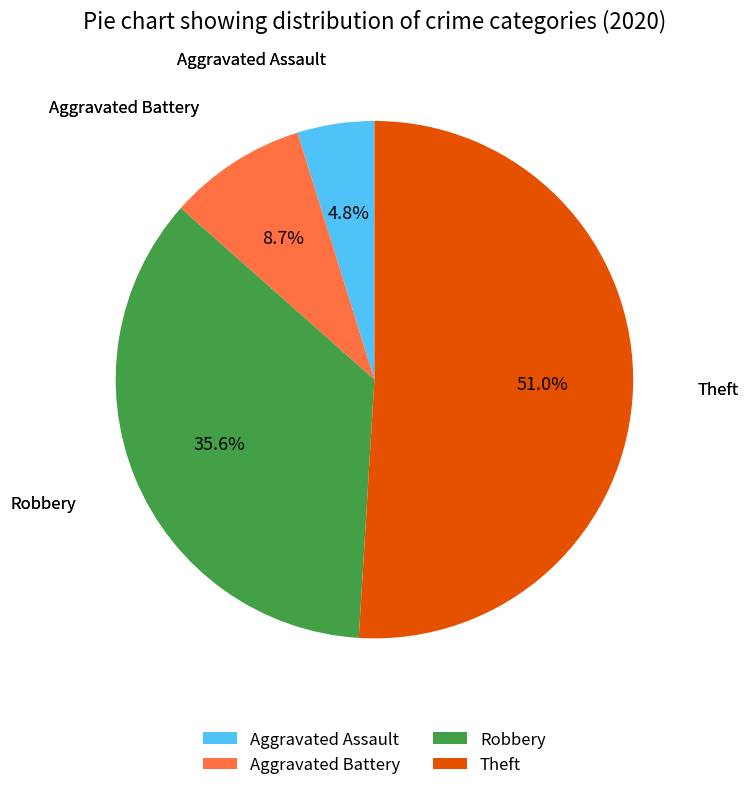

Which has a higher value, Aggravated Battery or Theft?

Theft